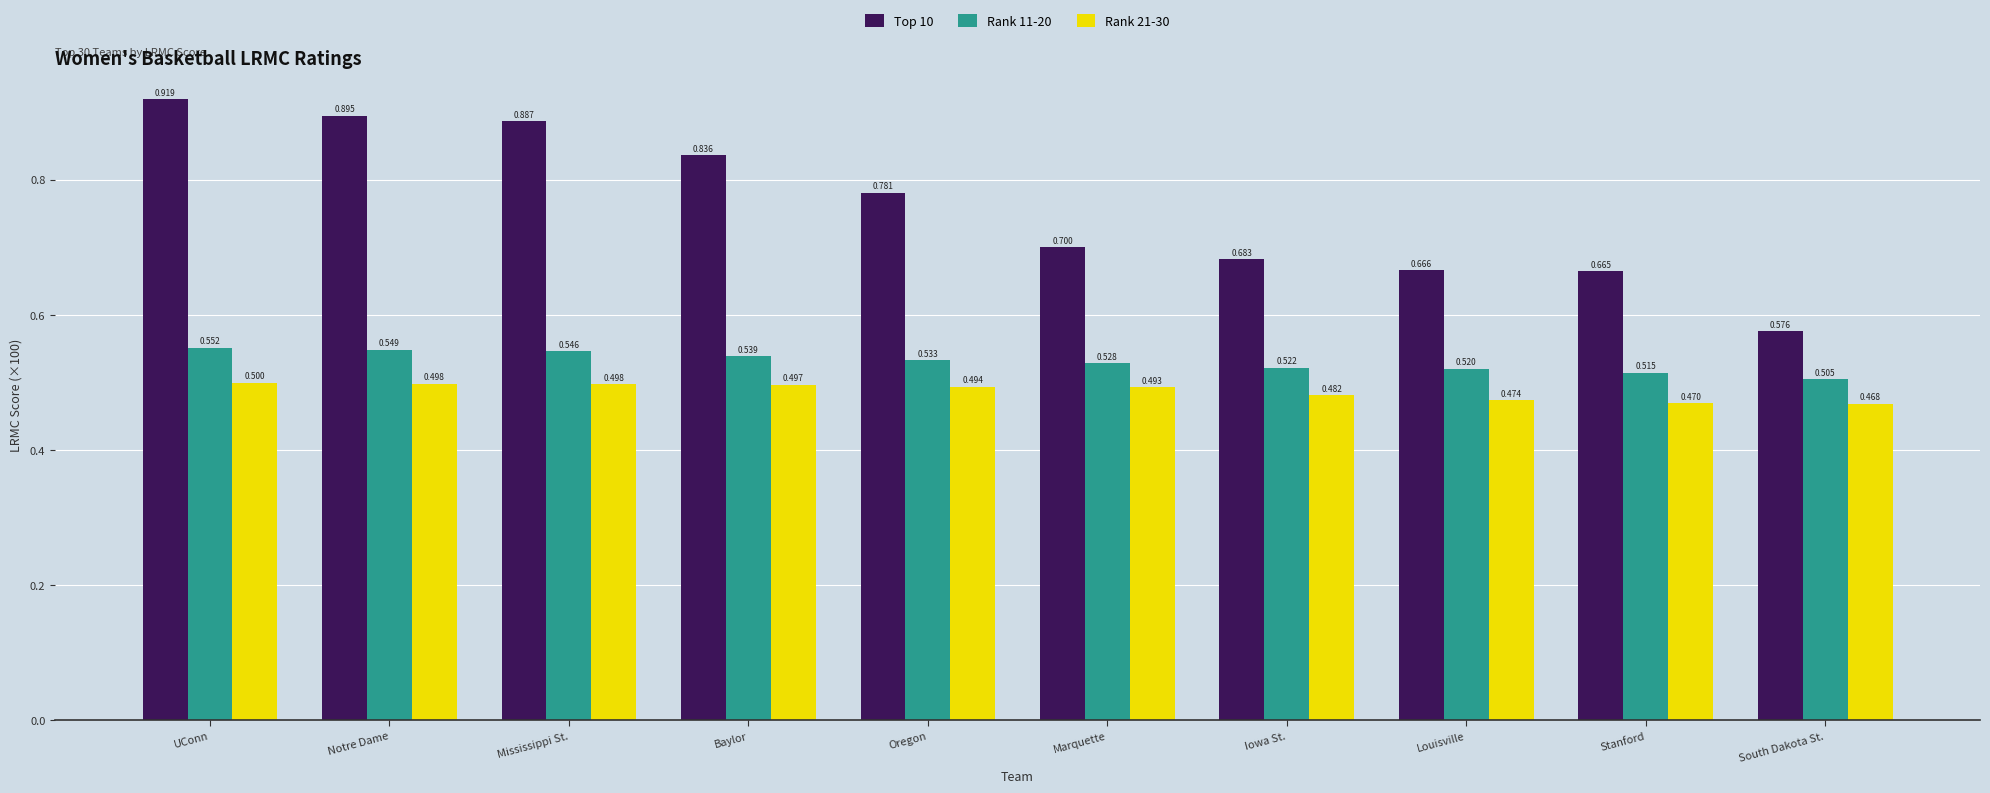

Which series has the largest range (max minus min)?

Top 10